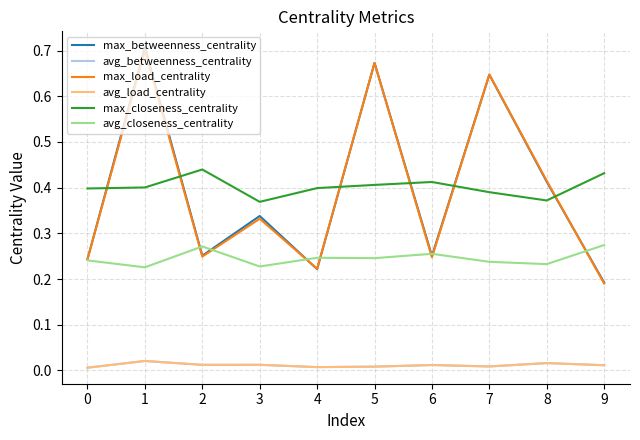

At which category does avg_betweenness_centrality reach its first local peak?

1